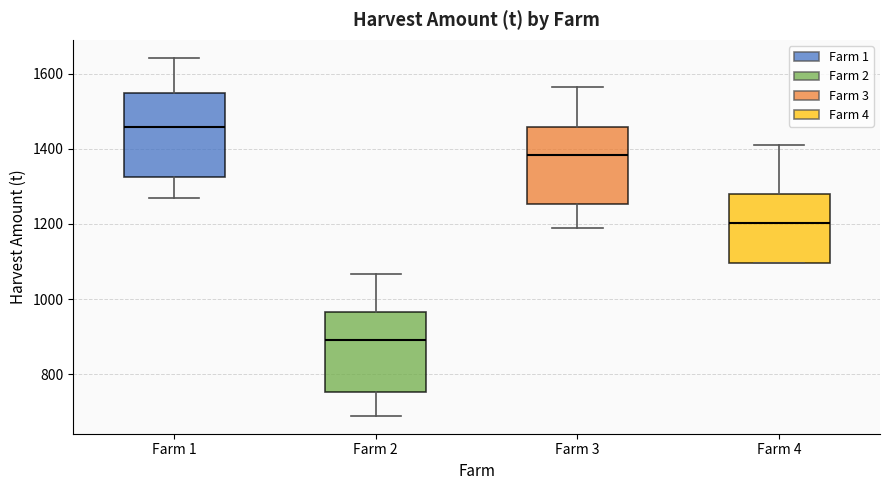

Reading left to right, transcribe this box plot: for each box, give where its median line is, the range the box spans, and where its two whiskers end, as read against the y-axis. The values are not printed on the chart, so give them approximately, as read against the axis.

Farm 1: median 1460, box 1320 to 1540, whiskers 1260 to 1640
Farm 2: median 900, box 760 to 960, whiskers 680 to 1060
Farm 3: median 1380, box 1260 to 1460, whiskers 1180 to 1560
Farm 4: median 1200, box 1100 to 1280, whiskers 1100 to 1420